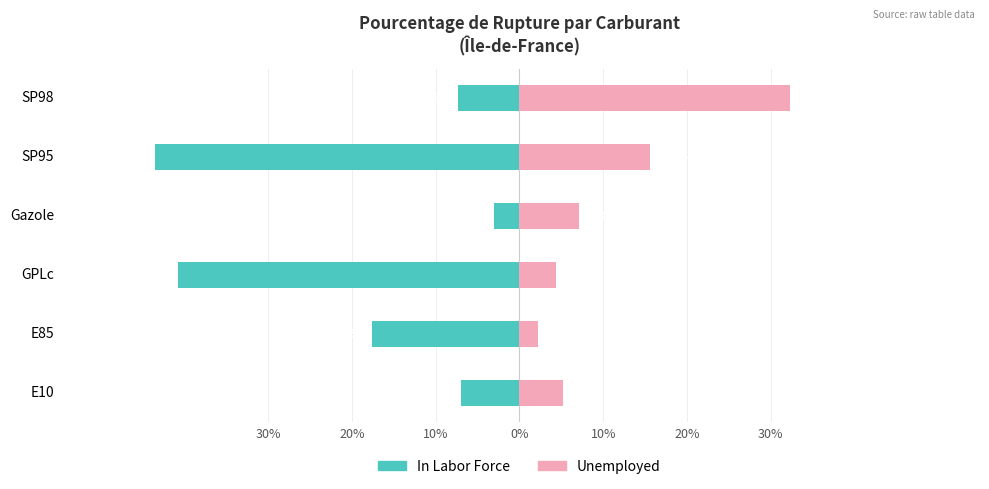

How many bars are there in each group?

2